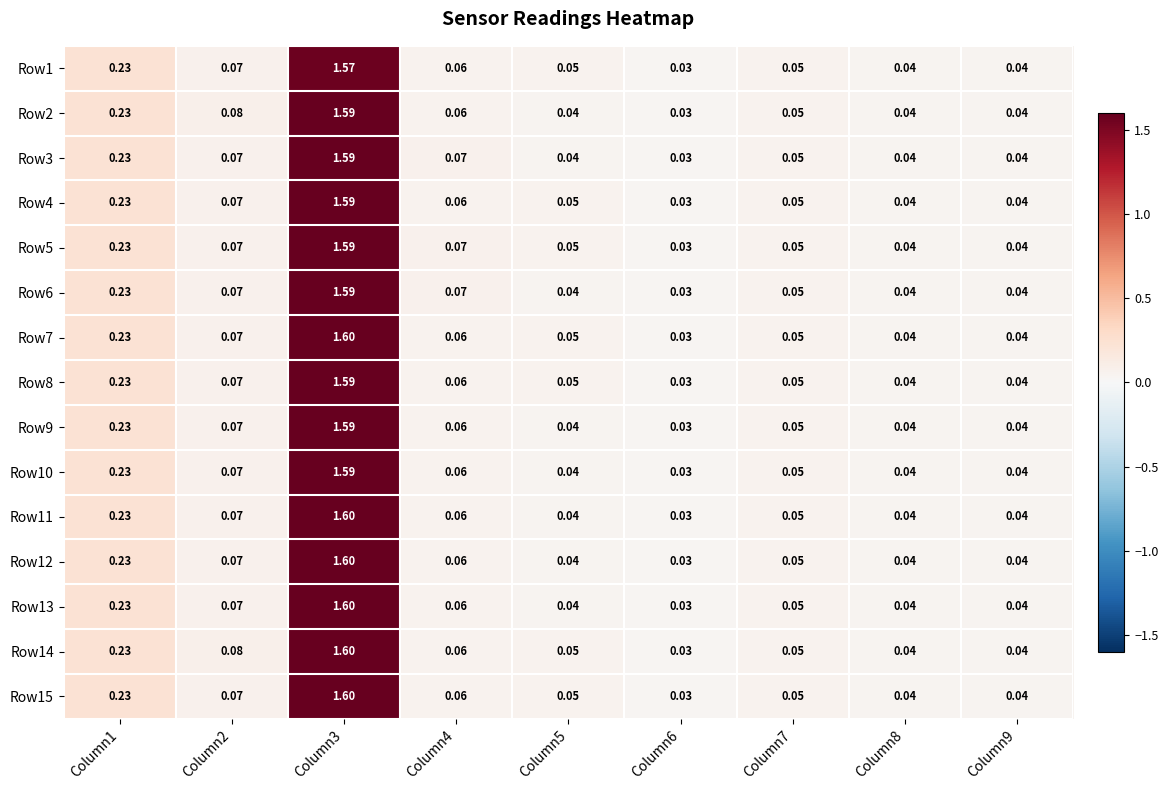

Is the value of Row5 at Column4 greater than the value of Row10 at Column7?

Yes